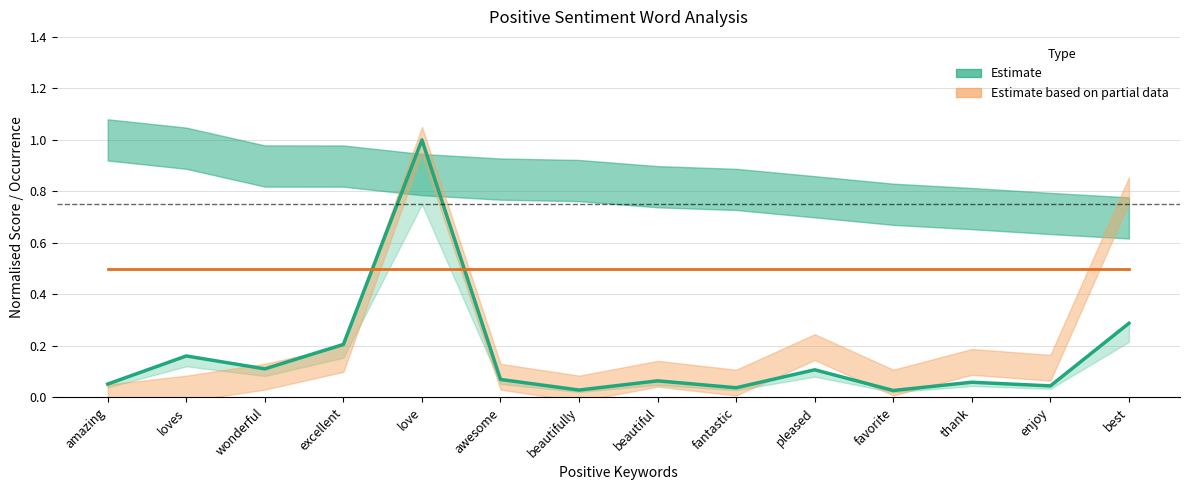

Which label corresponds to the largest value in the chart?

love